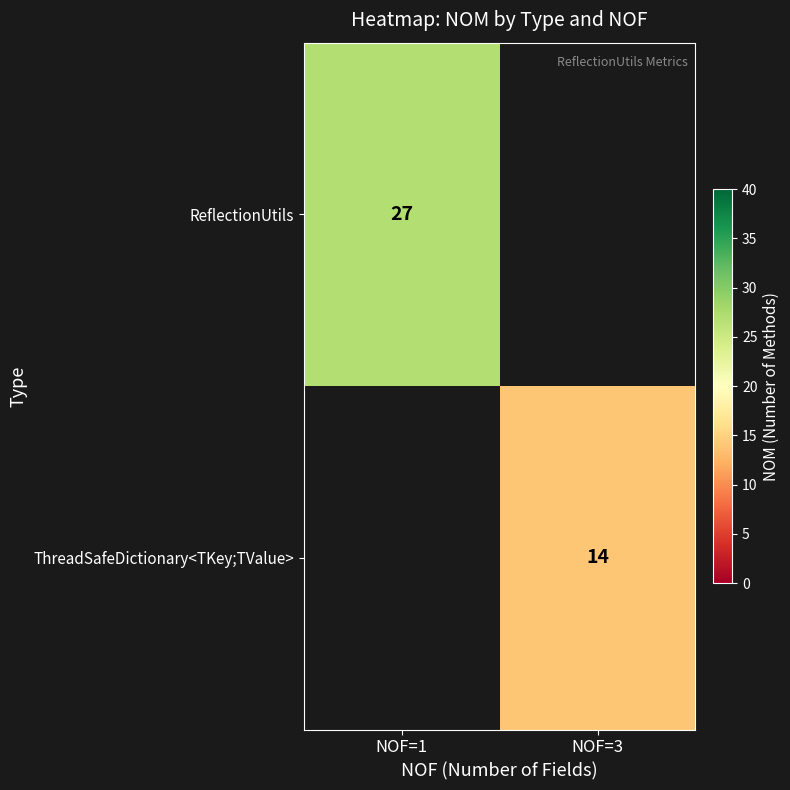

The ThreadSafeDictionary<TKey;TValue> series shows 14 at NOF=3. True or false?

True